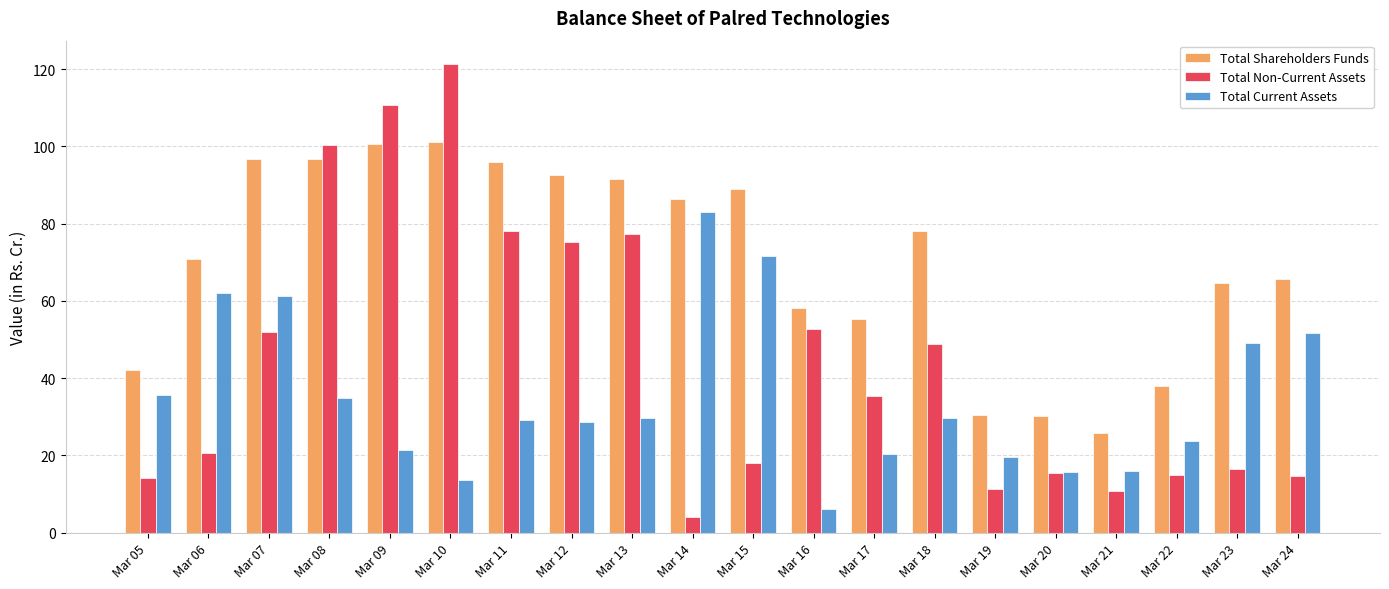

Between Mar 13 and Mar 24, which series saw the biggest shift?

Total Non-Current Assets